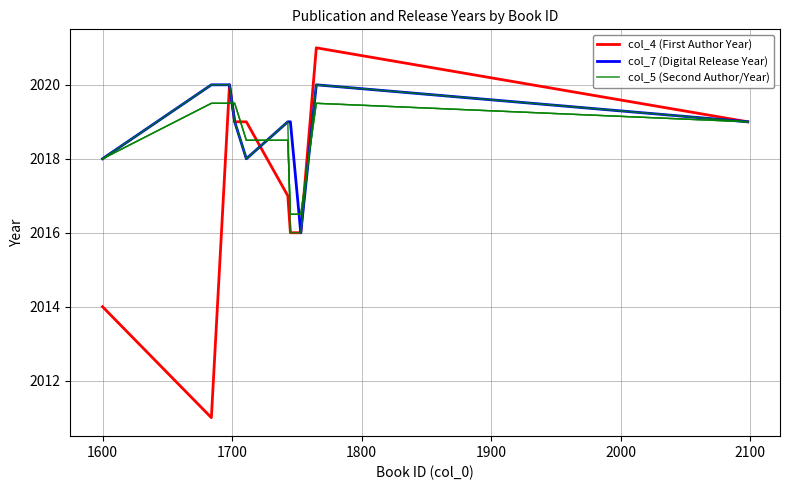

How many values in the col_4 (First Author Year) series exceed 2019?

2